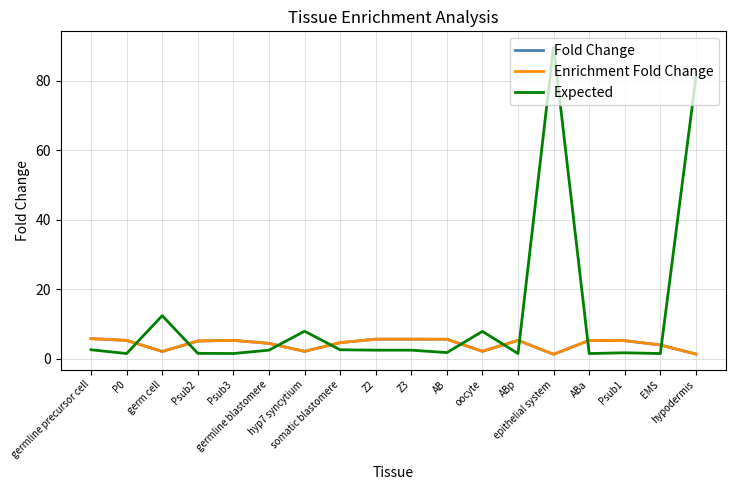

What is the label of the 15th point from the right?

Psub2